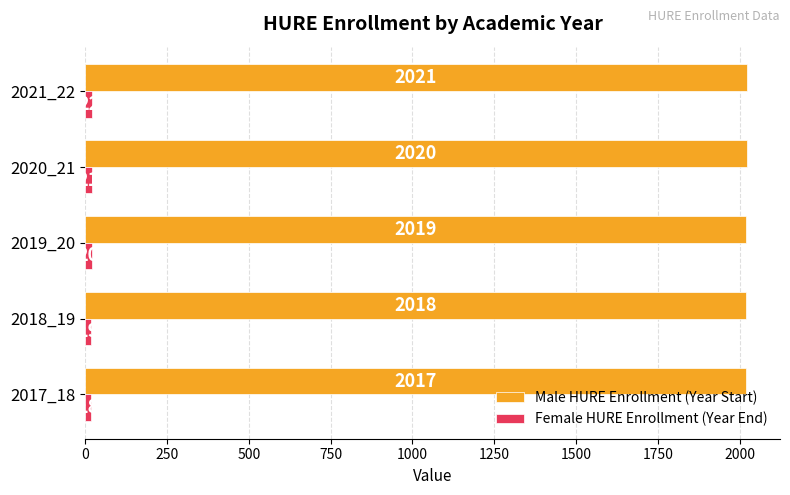

What is the sum of all Female HURE Enrollment (Year End) values?

100